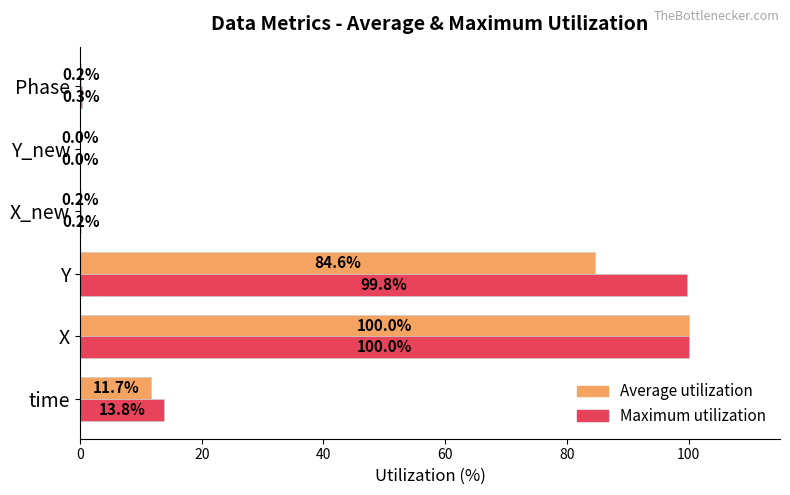

How many distinct data groups are displayed?

2